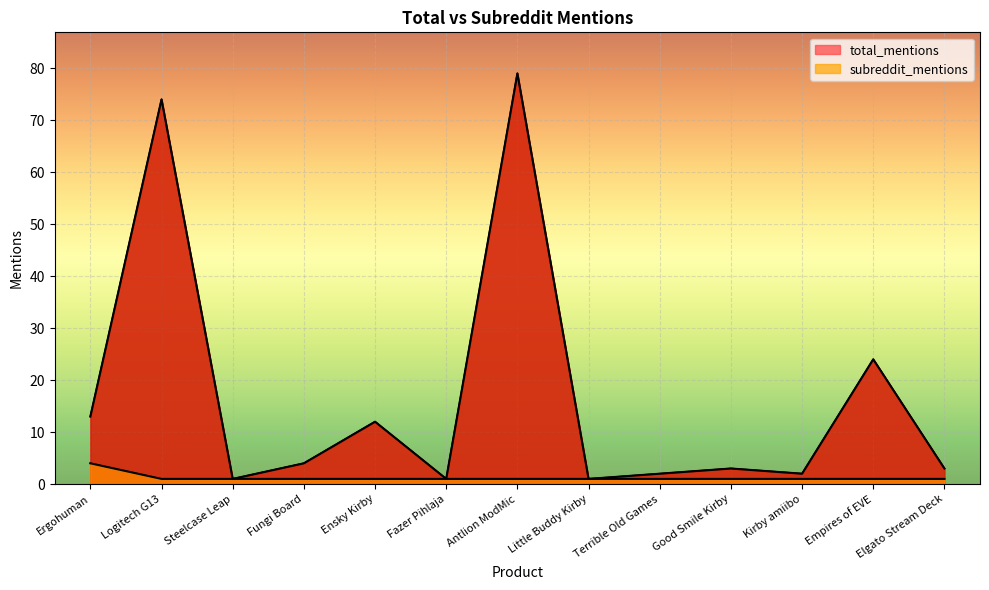

Which category has the highest value in the total_mentions series?

Antlion ModMic